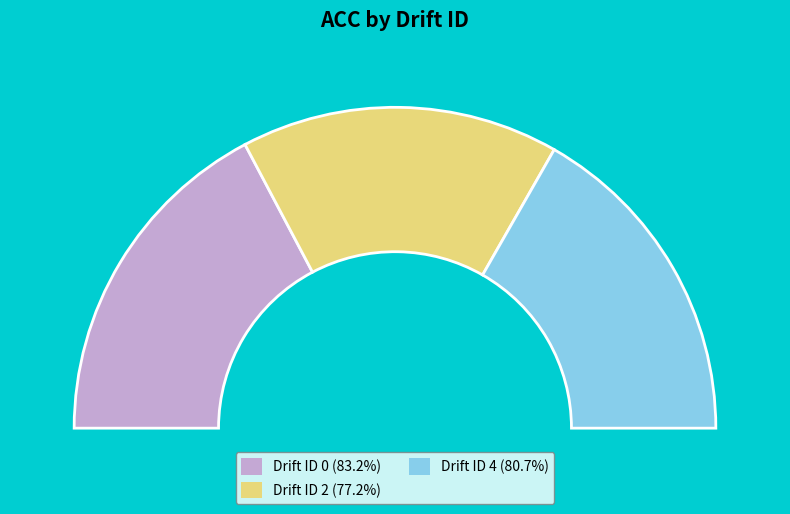

Is there a majority slice in this chart?

No